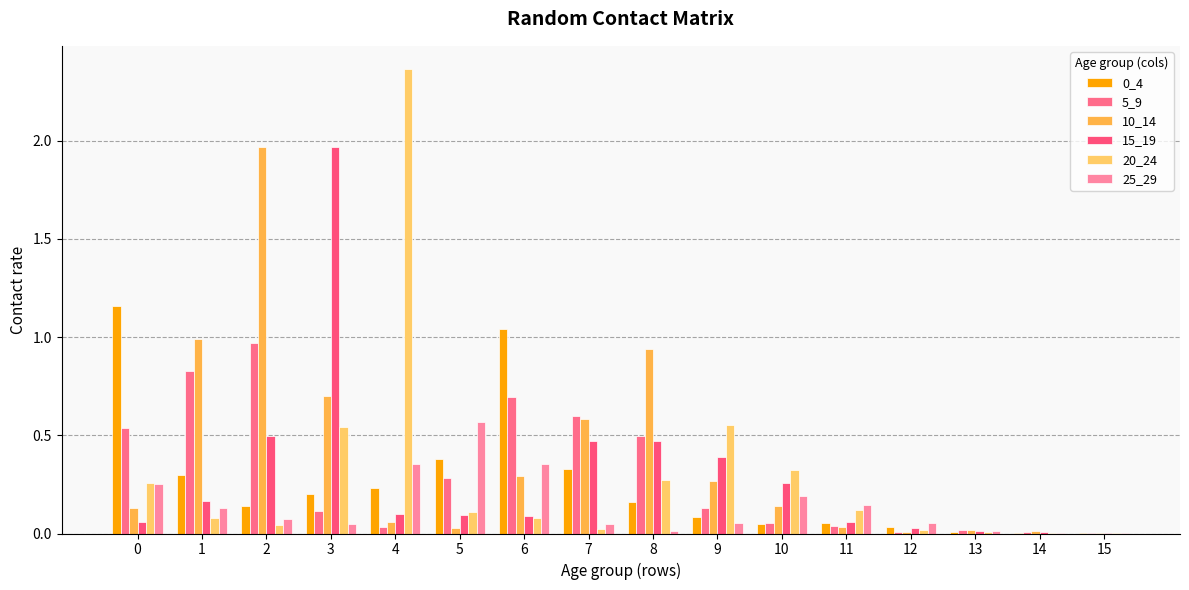

What is the average value of the 25_29 series?

0.1